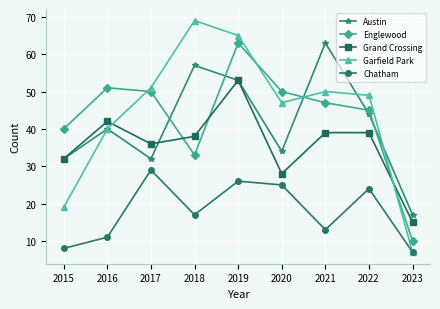

Which label corresponds to the smallest value in the chart?

2023